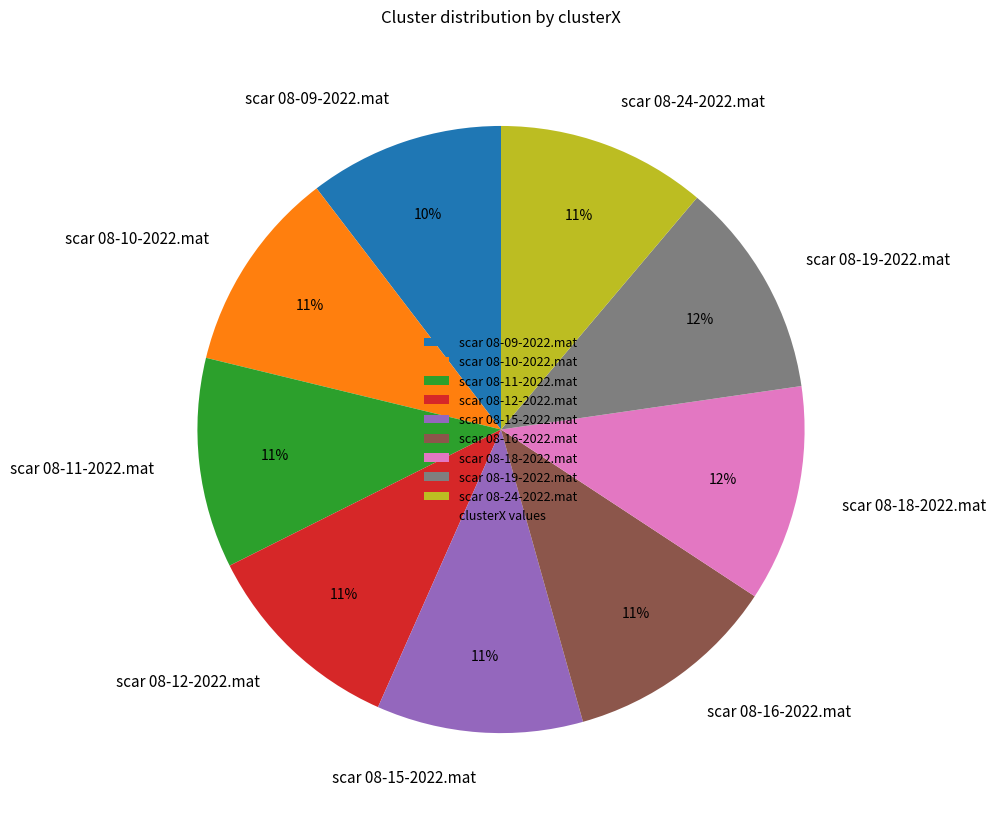

The scar 08-10-2022.mat slice represents 25% of the pie. True or false?

False